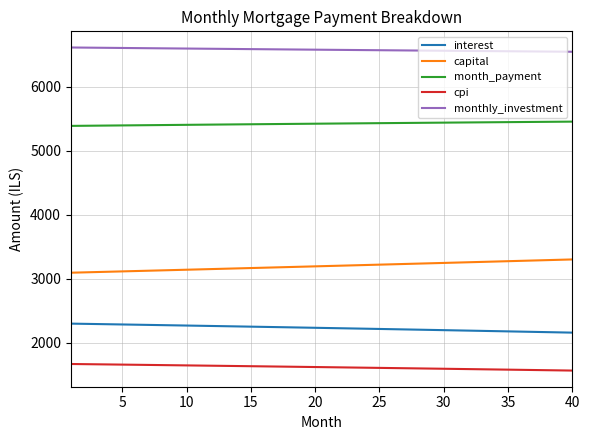

What is the sum of all month_payment values?

216860.7